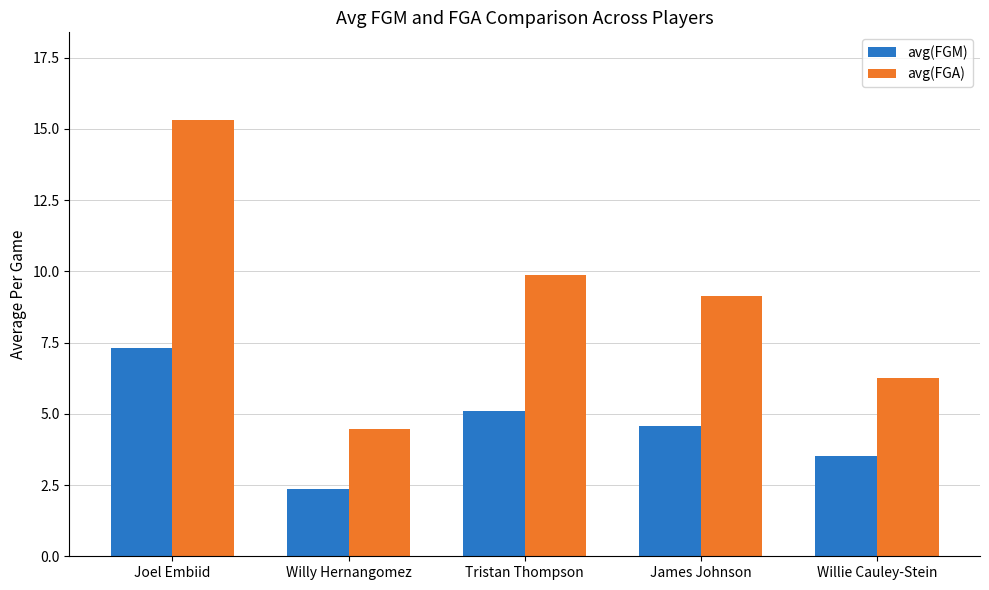

How many values in the avg(FGA) series are below 9?

2